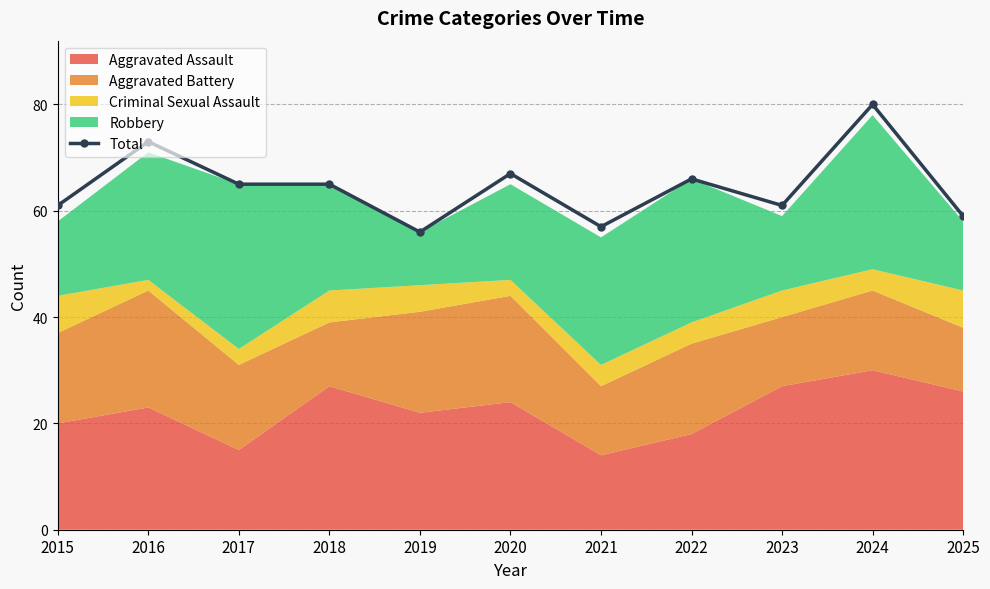

What is the difference between the values at 2023 and 2021?

4